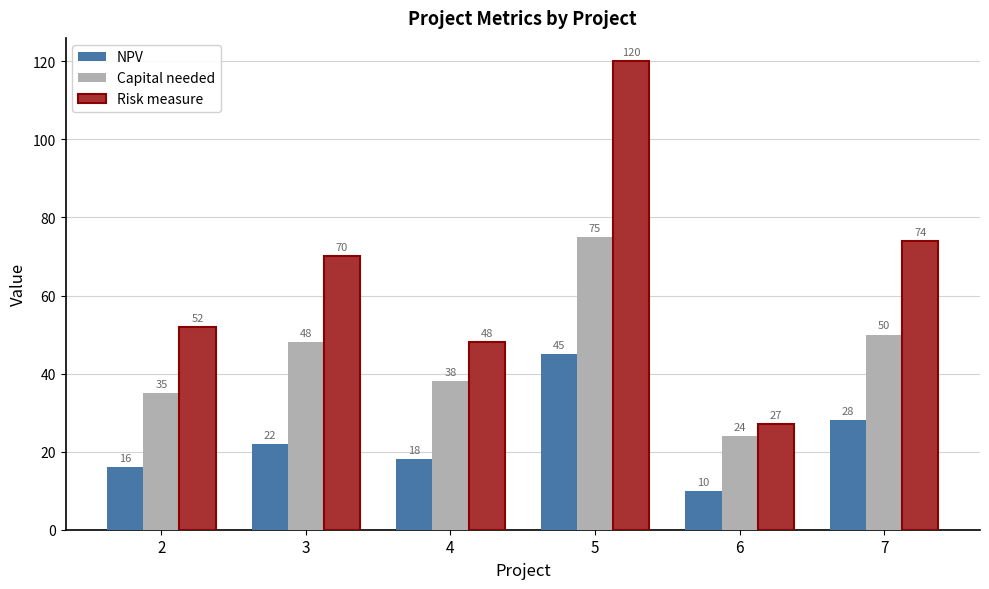

What are all the series names shown in the legend?

NPV, Capital needed, Risk measure